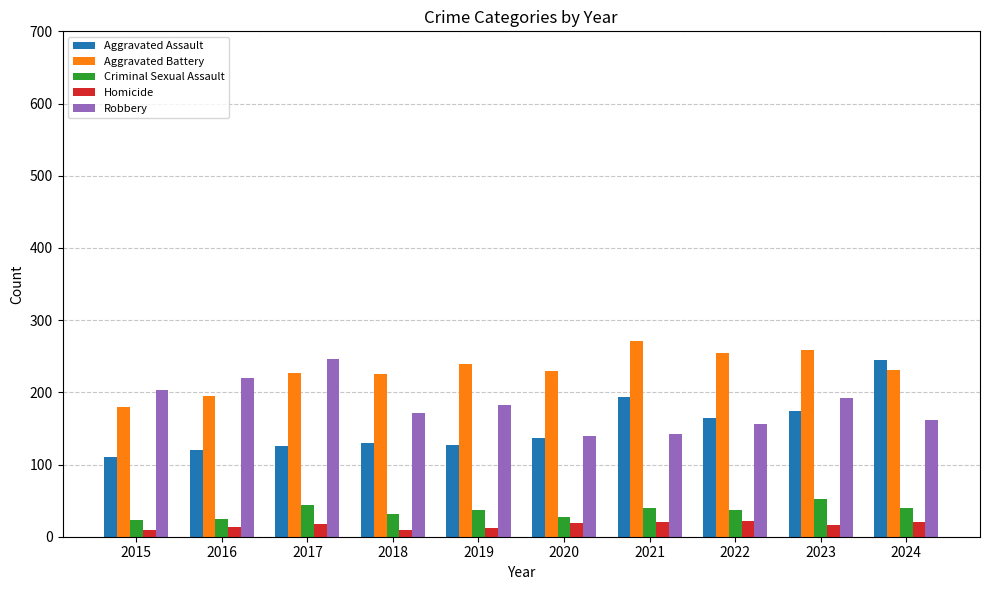

True or false: Aggravated Assault has a value of 110 at 2015.

True